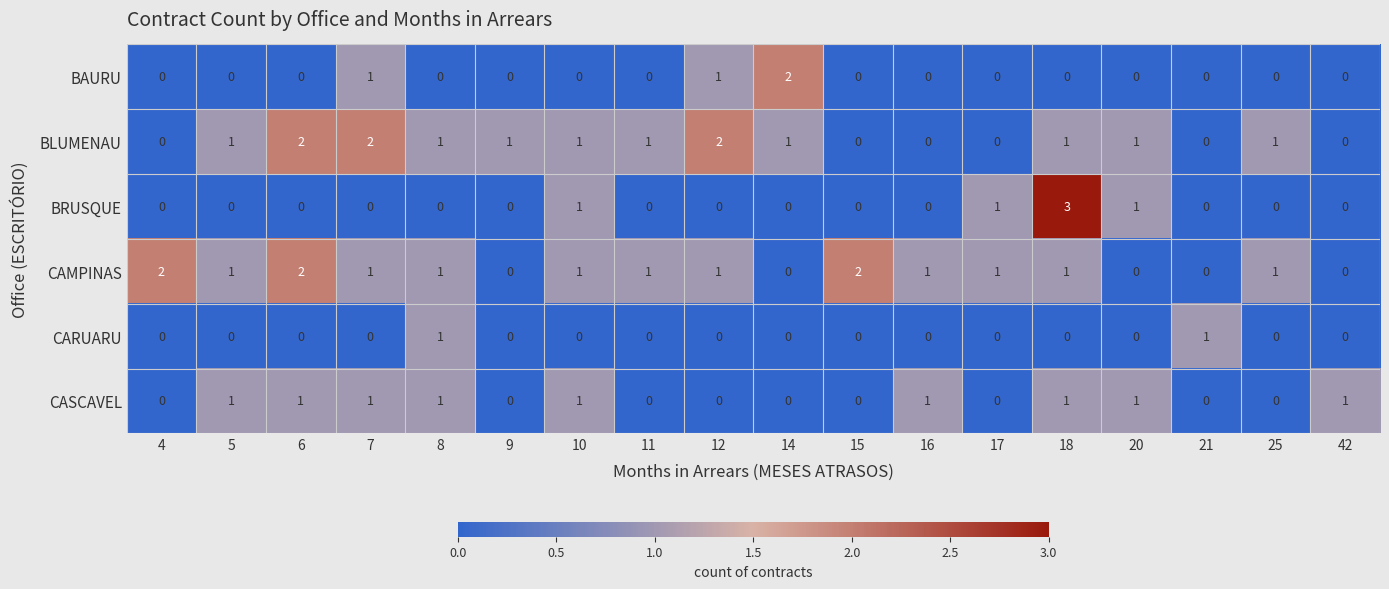

Which series has the largest range (max minus min)?

BRUSQUE